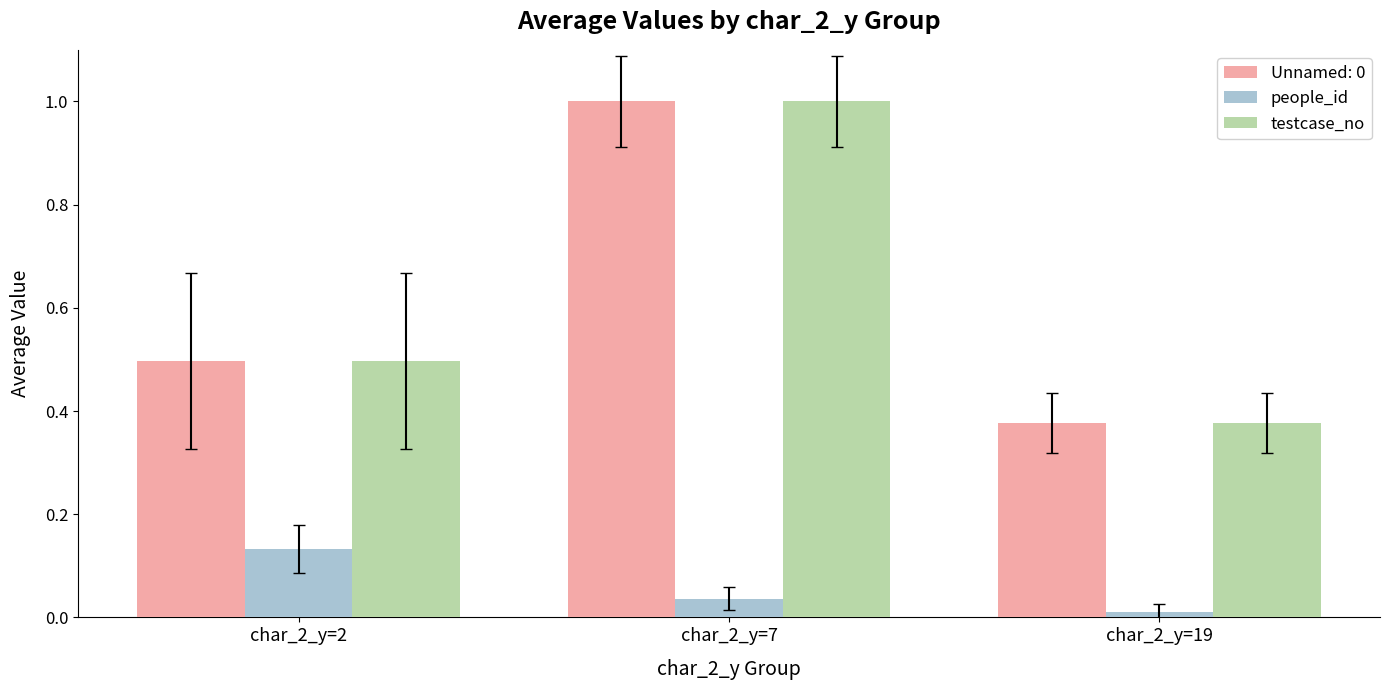

Which category has the highest value across all series?

char_2_y=7